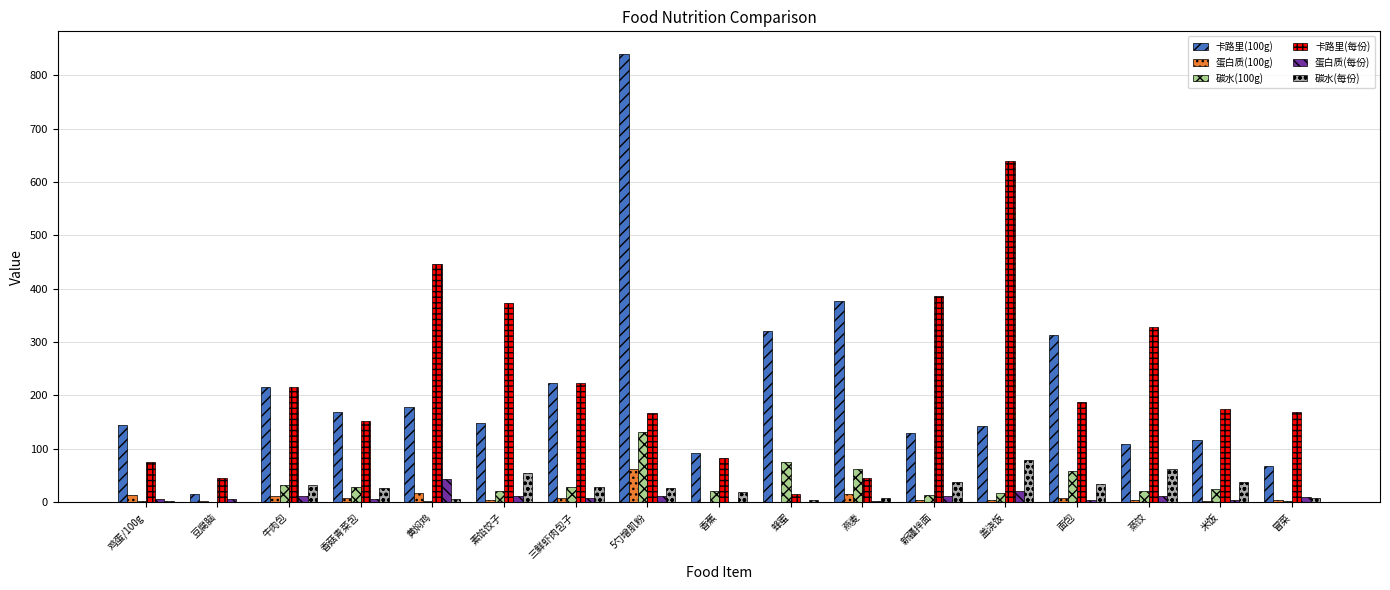

The value of 碳水(100g) at 豆腐脑 is 0.0. True or false?

True